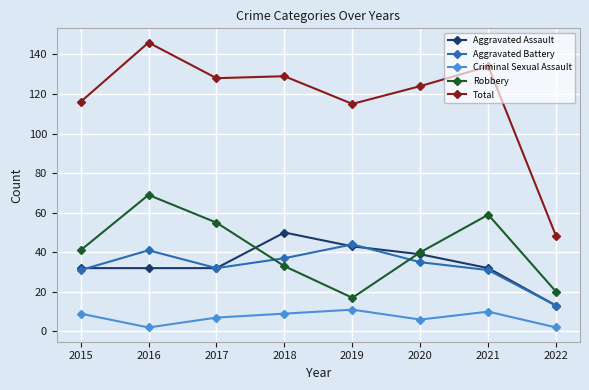

What is the value of the Criminal Sexual Assault point at the 2nd from the left?

2